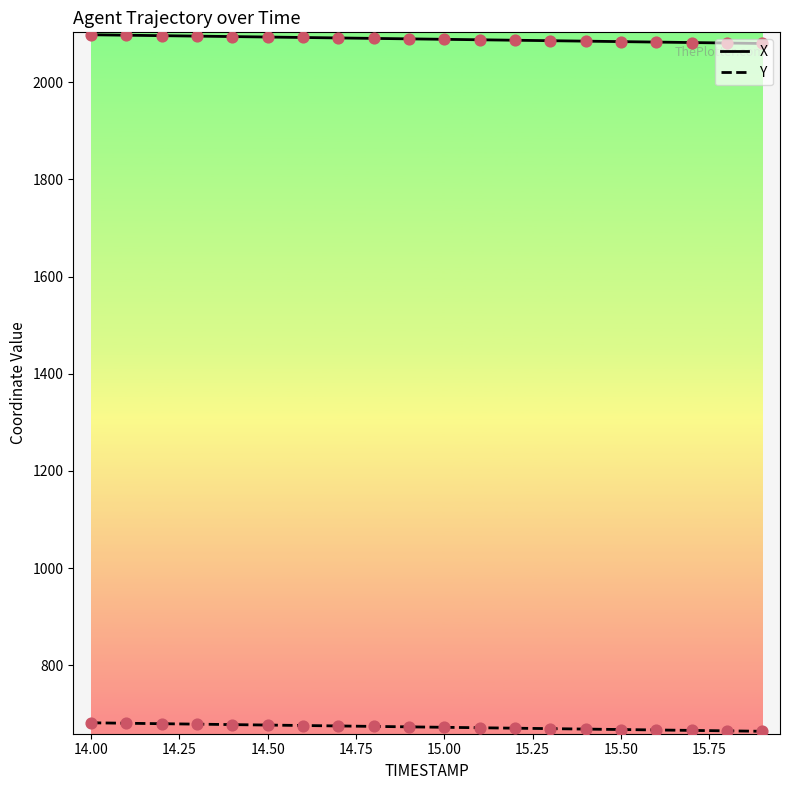

Which series has the largest total across all categories?

X